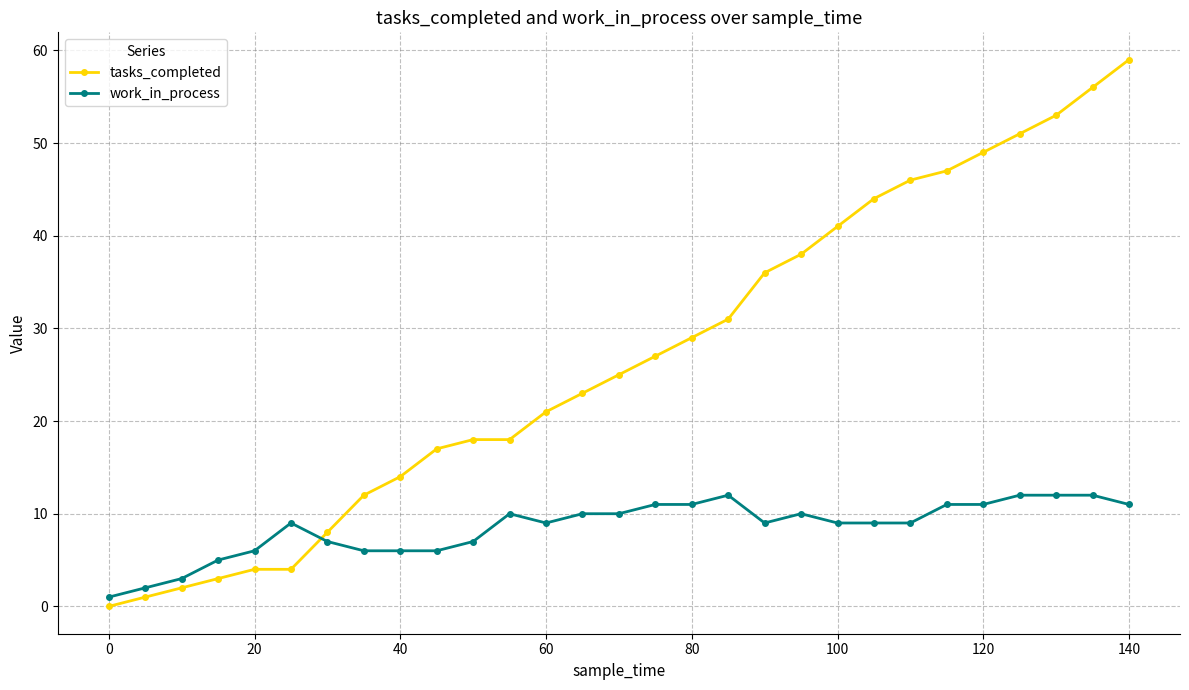

Count the number of data series in this chart.

2